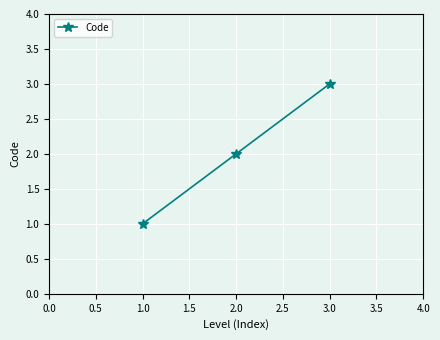

What is the sum of all values?

6